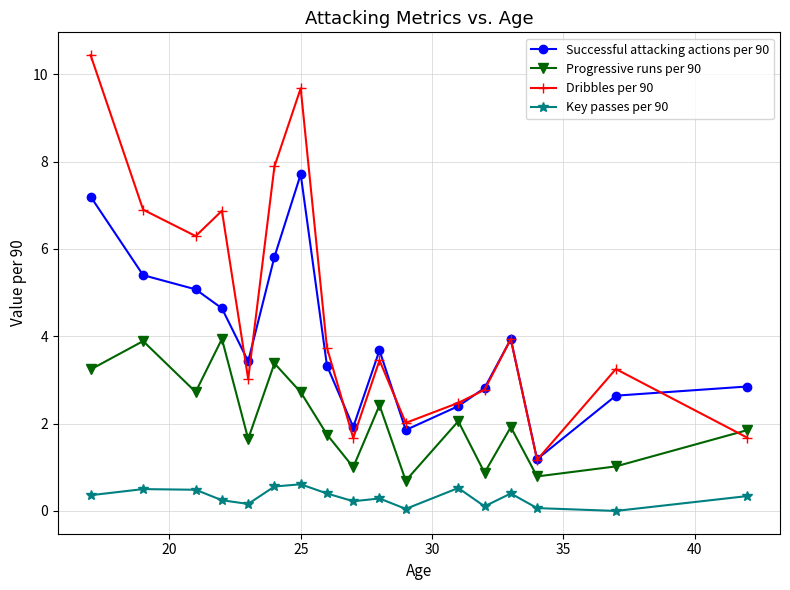

What is the value of the Progressive runs per 90 point at the 8th from the left?

1.8